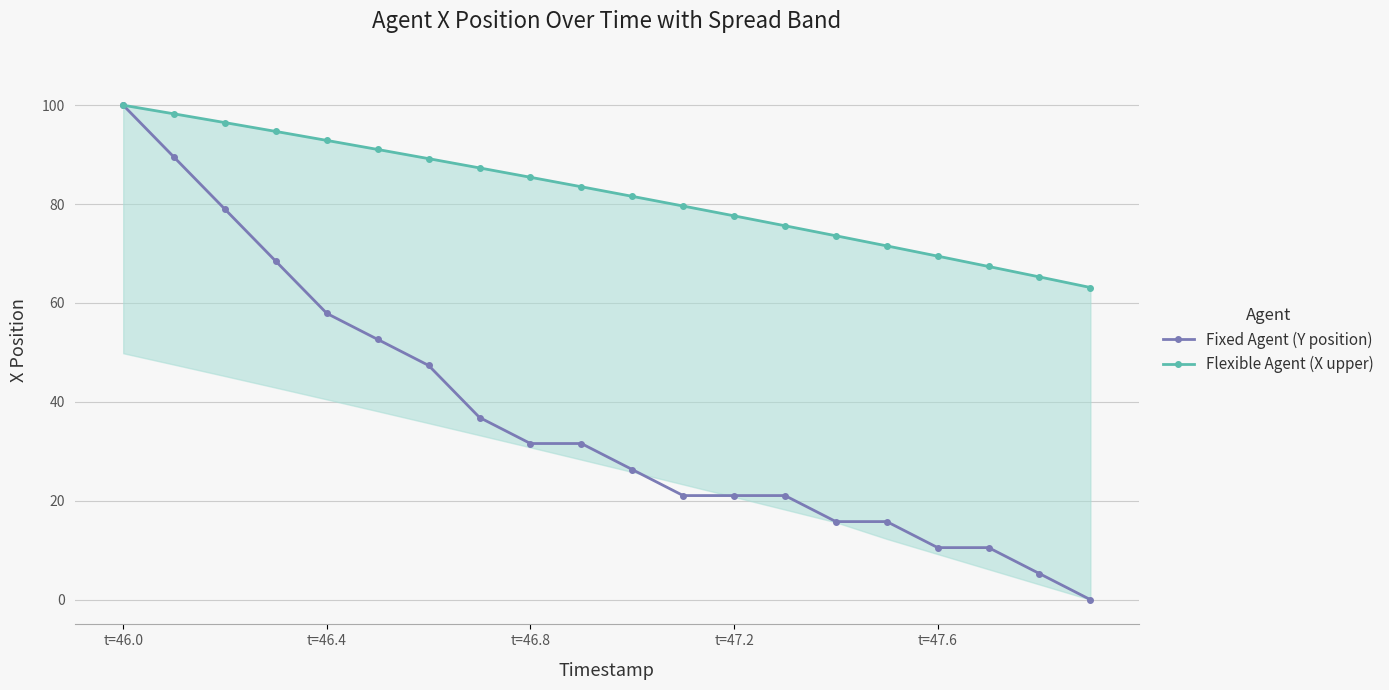

What is the difference between the maximum and second lowest values in the Flexible Agent (X upper) series?

34.7